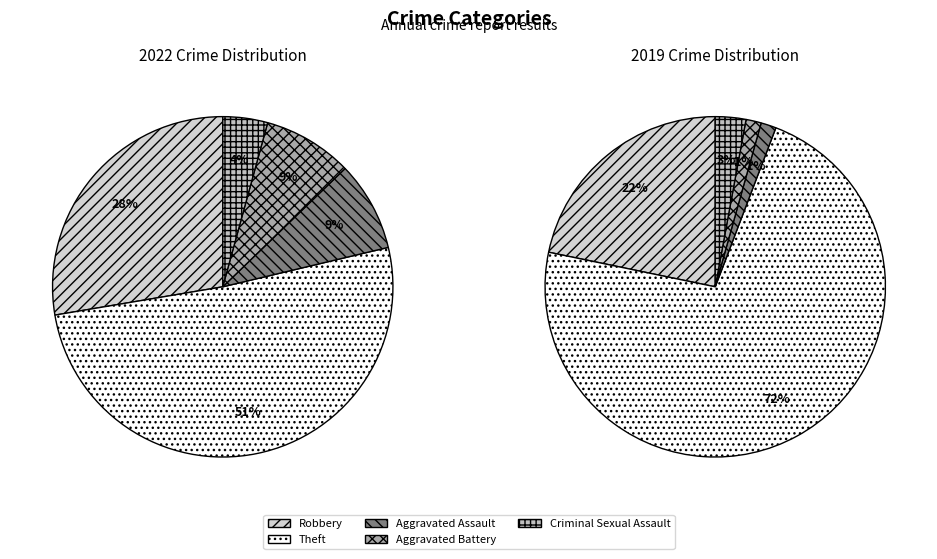

Is there a majority slice in this chart?

Yes